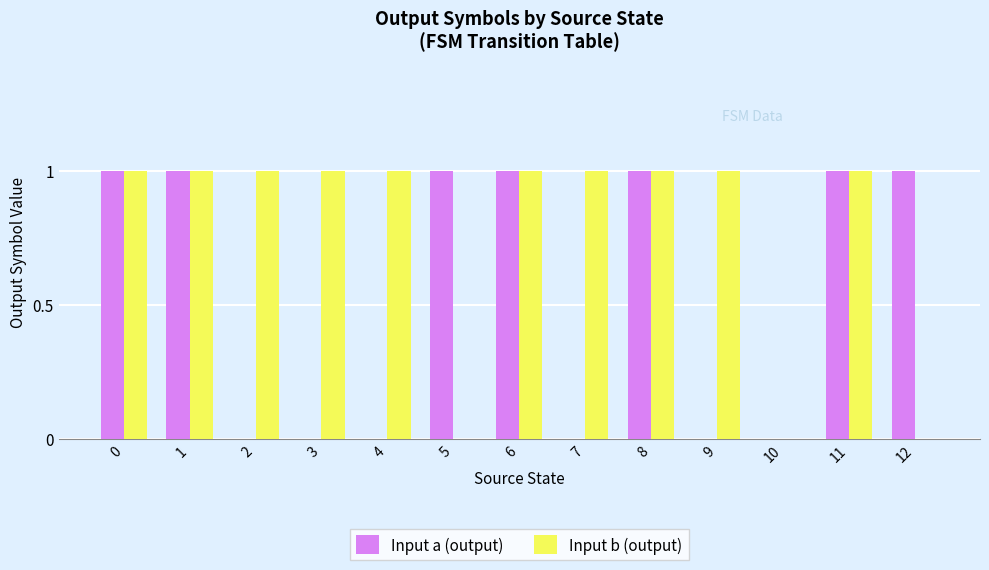

Which series changed the most between 5 and 10?

Input a (output)